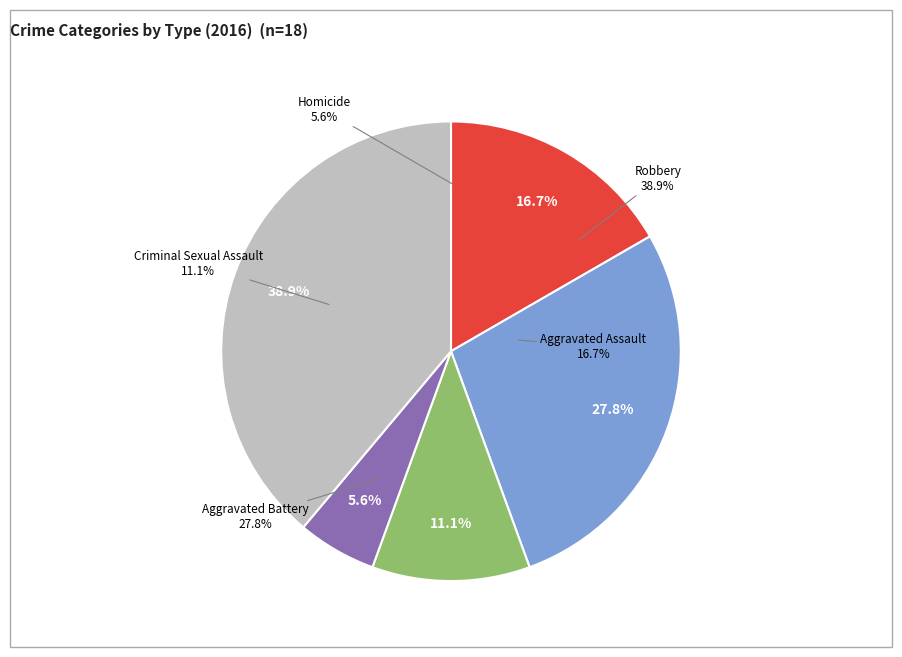

What percentage is the Robbery slice, to the nearest percent?

39%